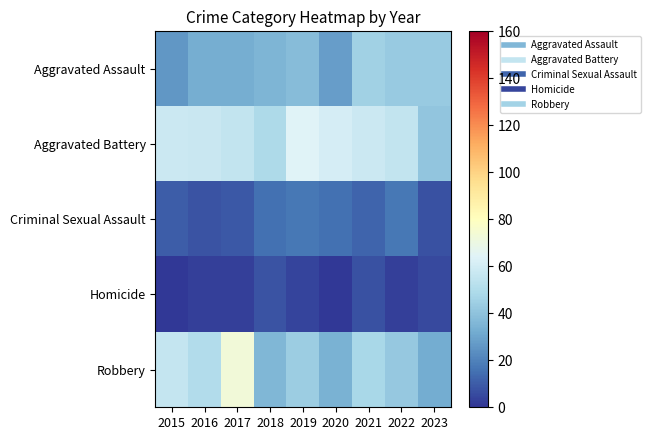

What is the maximum value shown in the chart?

73